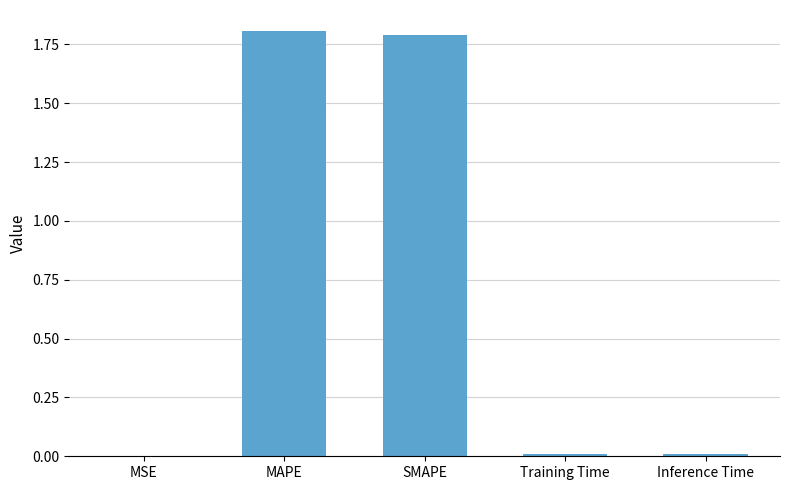

Which has a higher value, SMAPE or Inference Time?

SMAPE